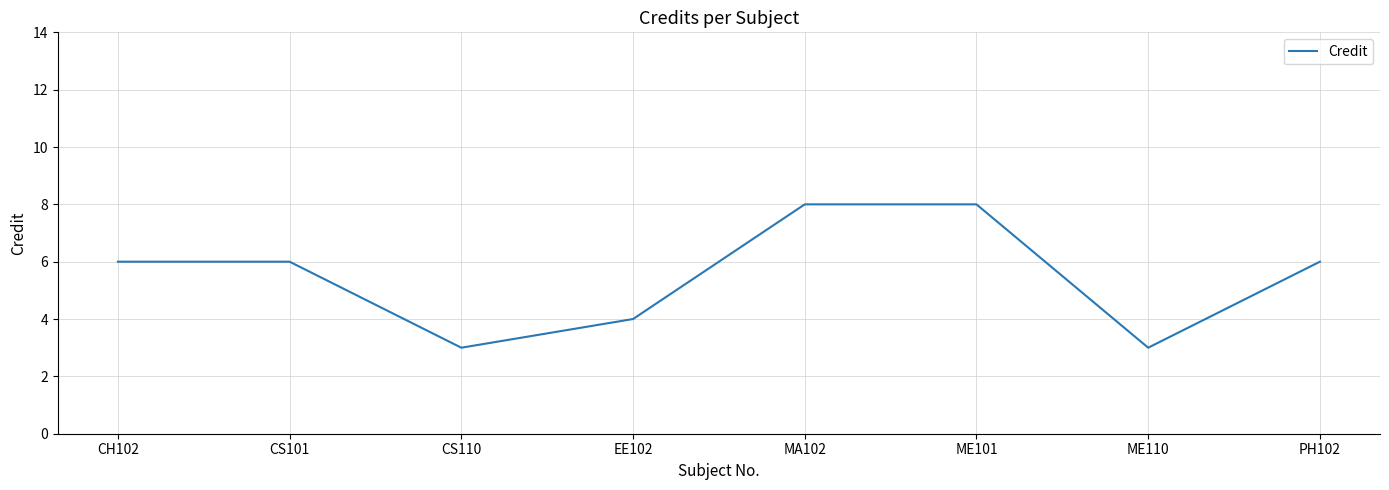

True or false: there are more than 2 points higher than both neighbors.

False